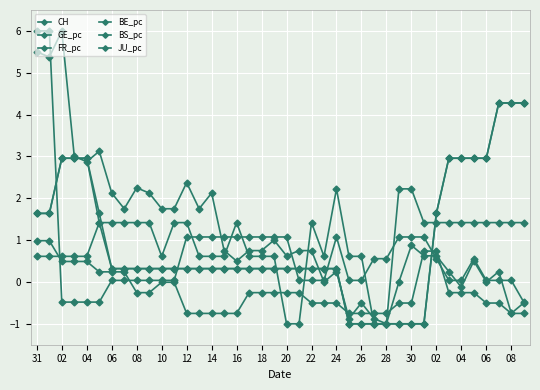

What is the greatest value displayed?

6.0